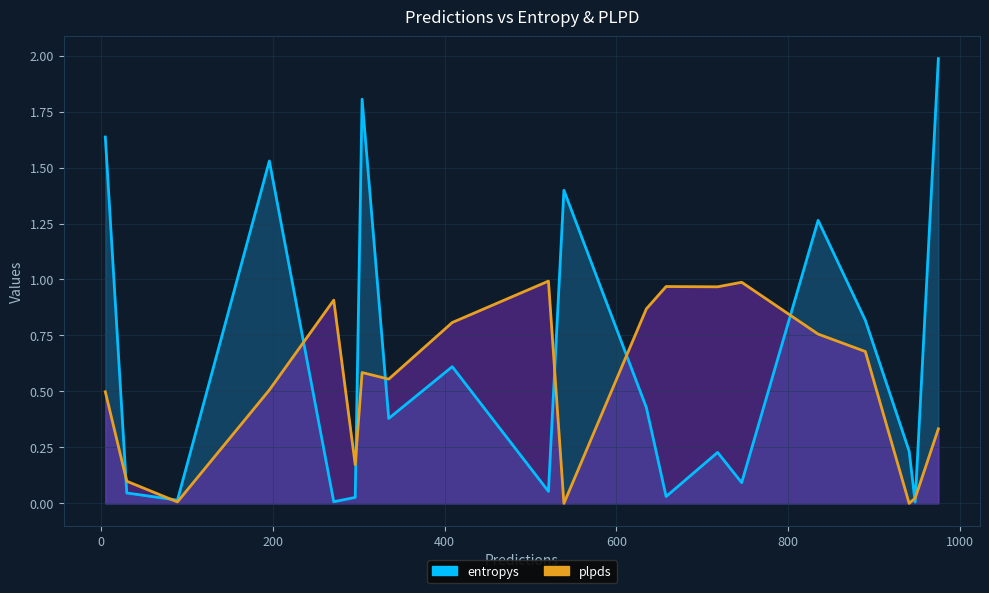

Count the number of data series in this chart.

2